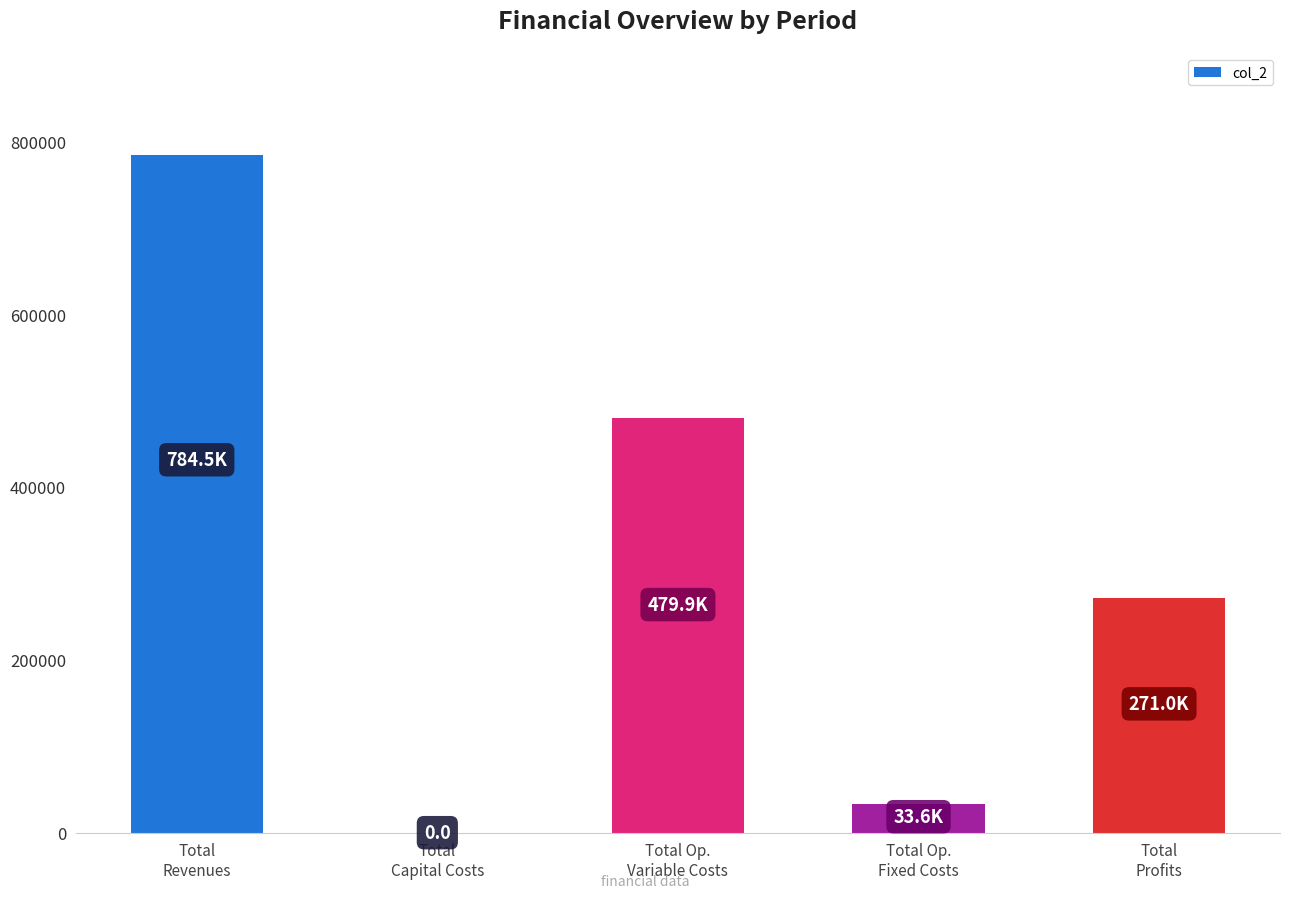

What is the sum of the values at Total
Profits and Total
Capital Costs?

270988.9